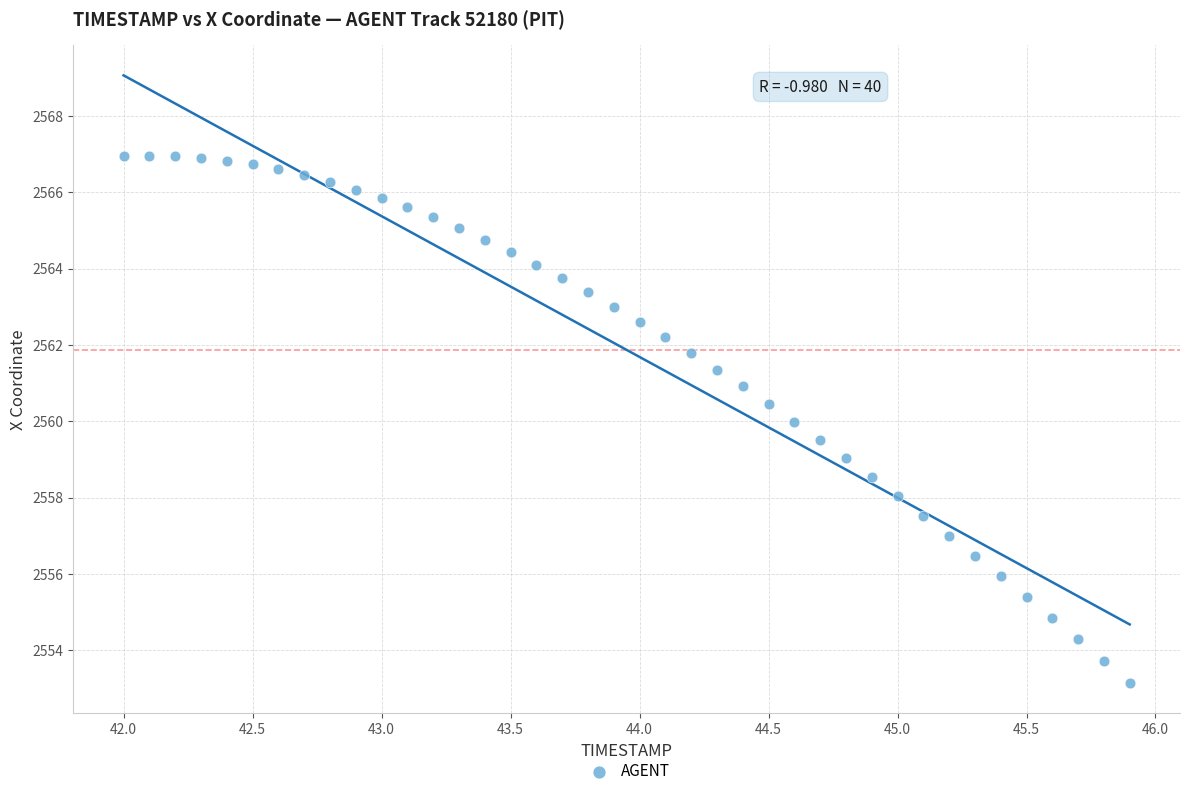

What is the range of Y values (max minus min)?

13.8